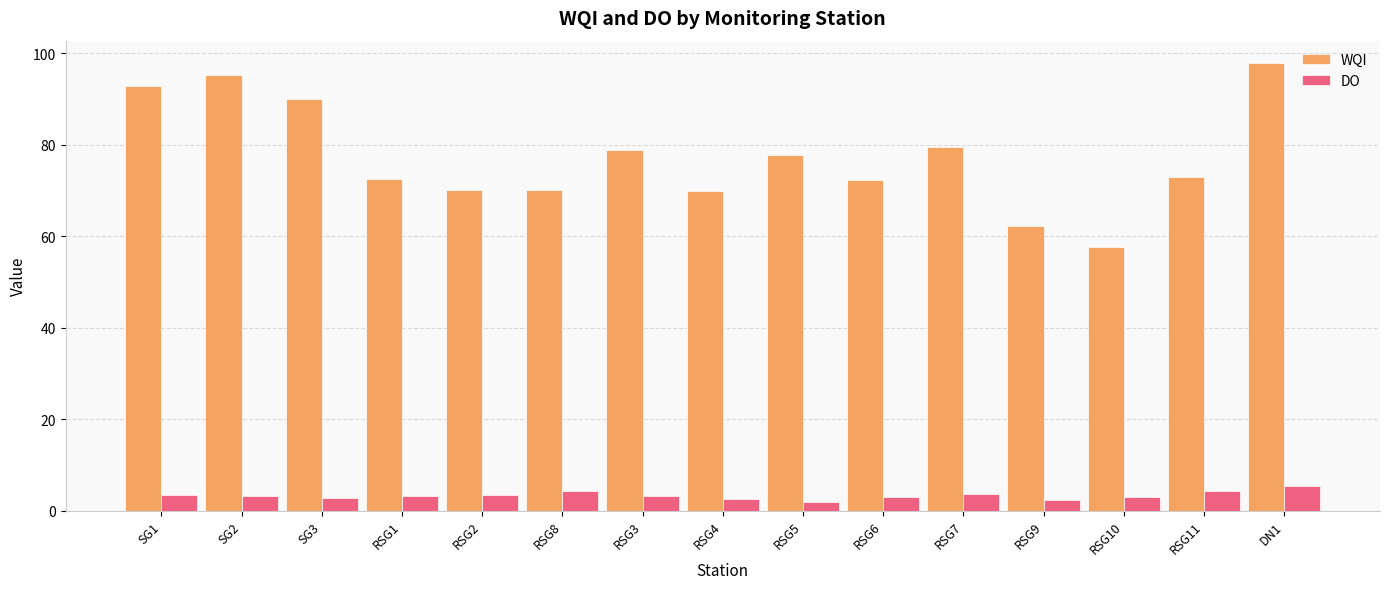

What is the sum of all DO values?

49.7